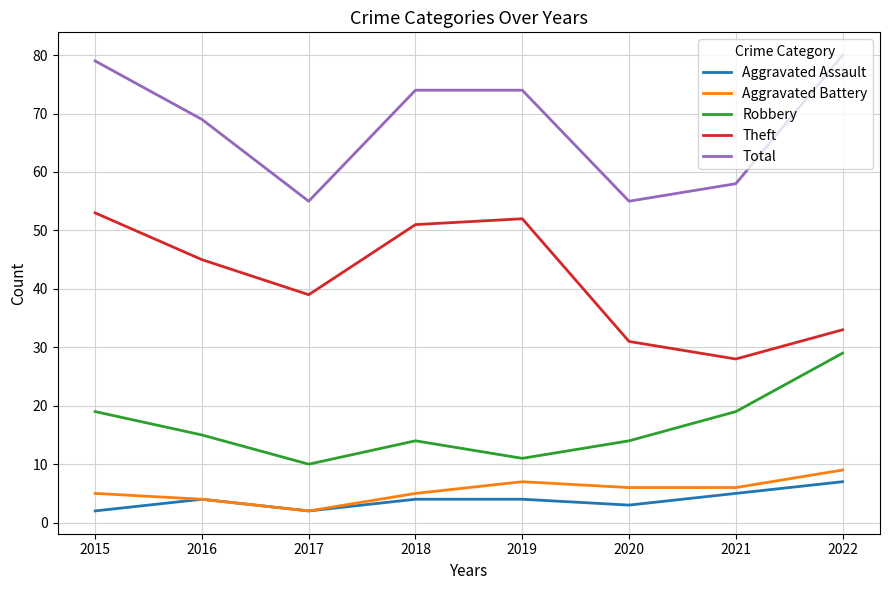

What value does the Aggravated Battery series have at 2022?

9